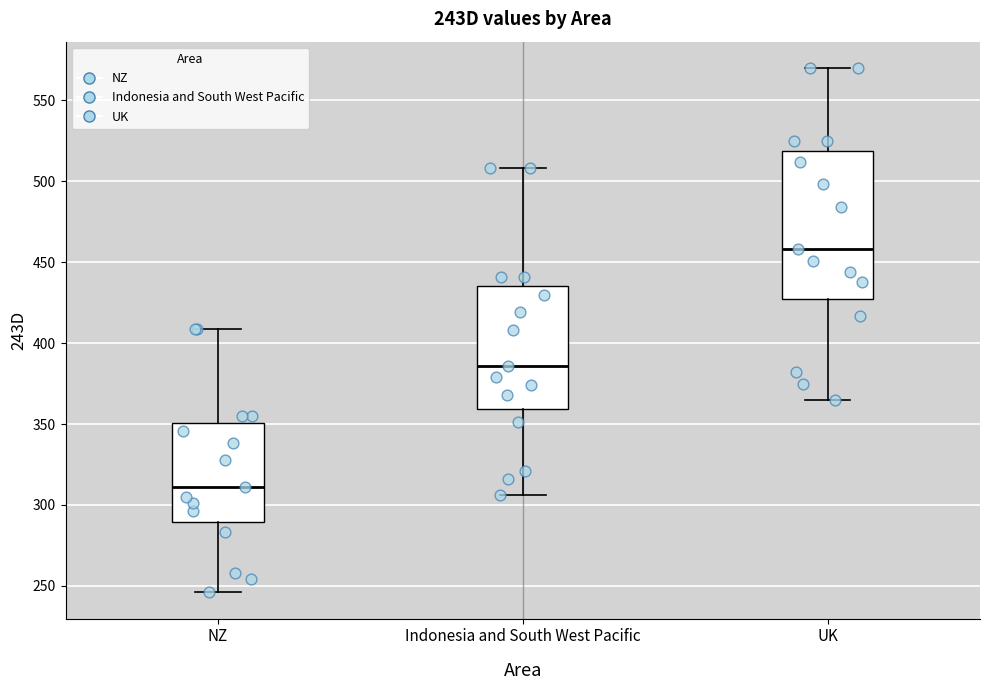

Where does the upper whisker of the box for UK end on the y-axis? The values are not printed on the chart, so give them approximately, as read against the axis.

570